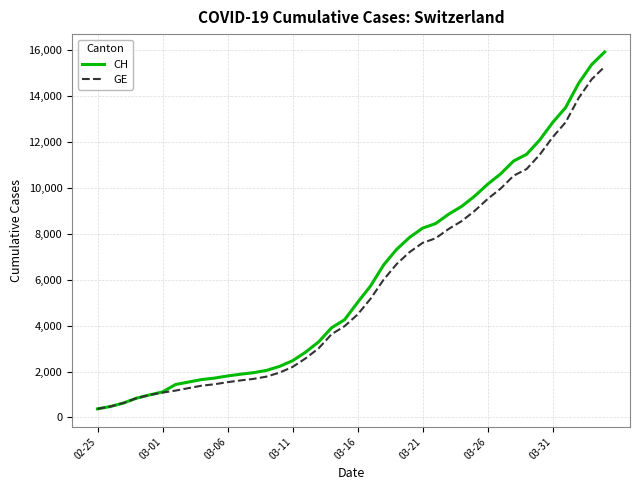

What is the maximum value for CH?

15926